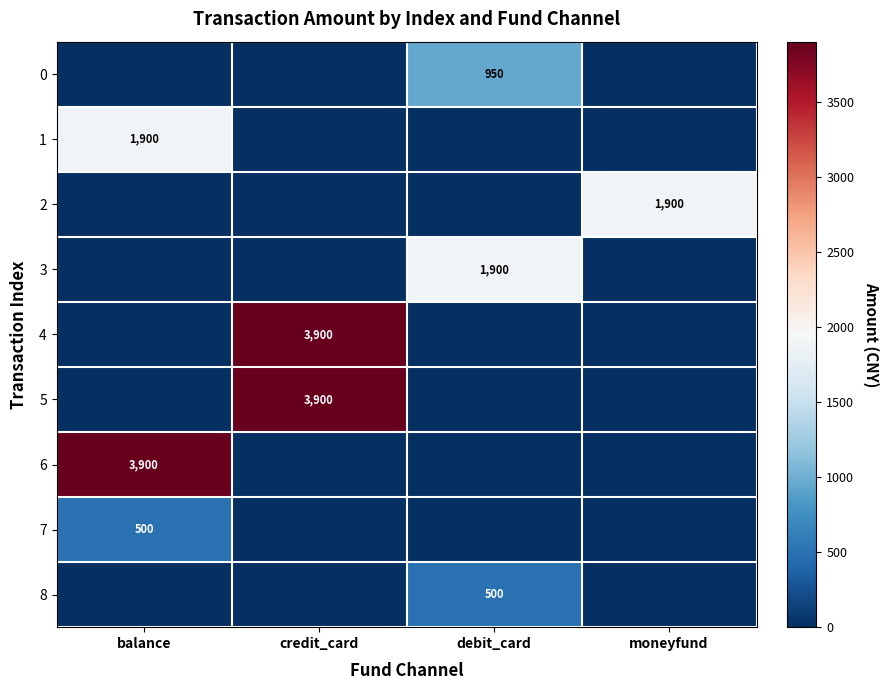

True or false: 2 has a value of 1900 at moneyfund.

True